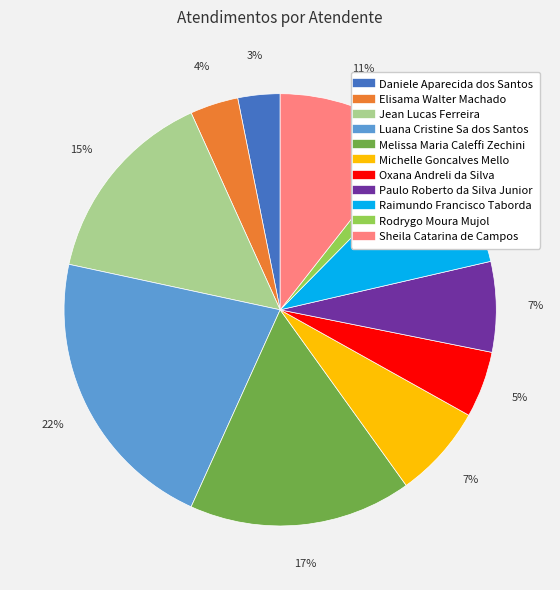

To the nearest percent, what is the combined percentage of Oxana Andreli da Silva and Rodrygo Moura Mujol?

7%